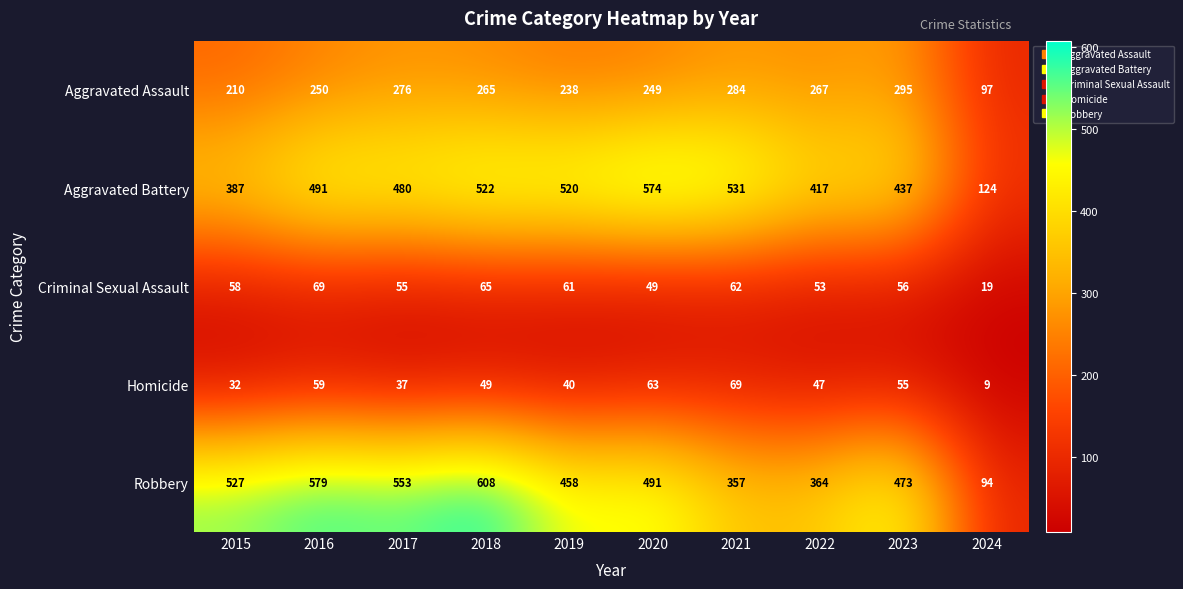

Rank the series at 2019 from lowest to highest value.

Homicide, Criminal Sexual Assault, Aggravated Assault, Robbery, Aggravated Battery